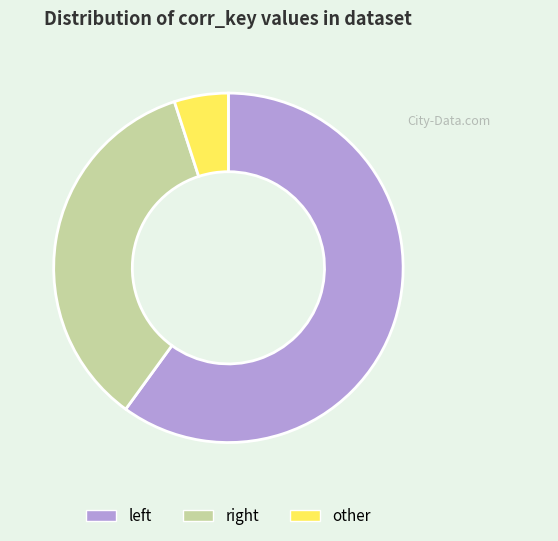

What is the largest slice in the pie chart?

left